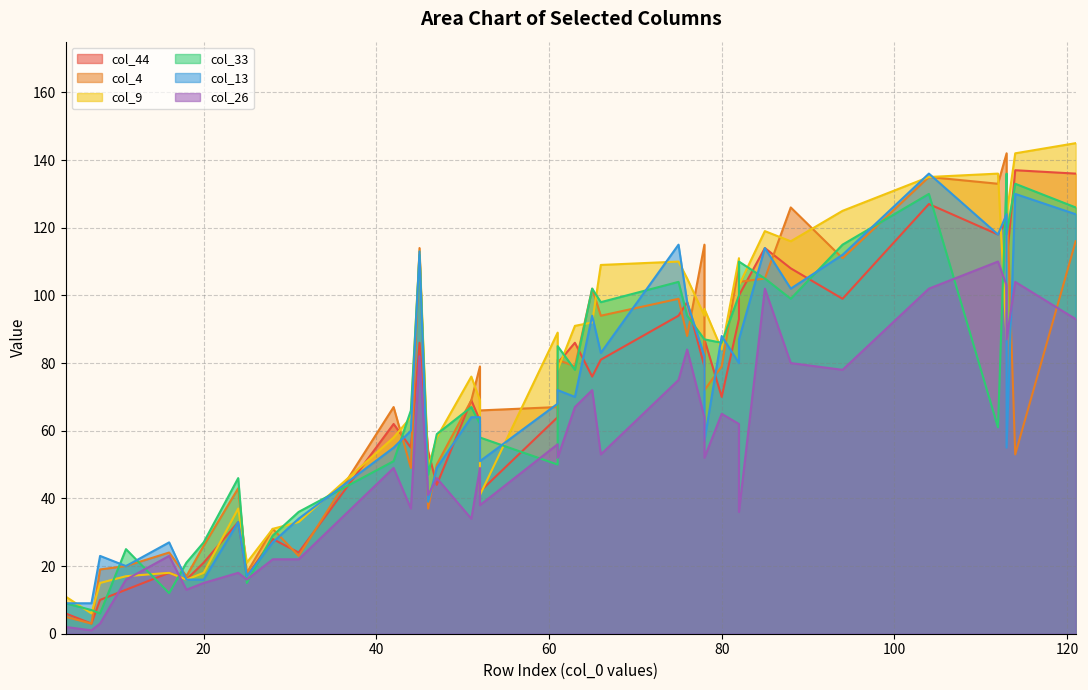

Rank the categories by col_44 value from lowest to highest.

29, 28, 23, 16, 17, 34, 22, 15, 35, 25, 19, 27, 6, 31, 18, 21, 1, 2, 14, 32, 11, 20, 3, 10, 0, 5, 12, 36, 30, 24, 8, 26, 7, 13, 39, 33, 9, 38, 37, 4